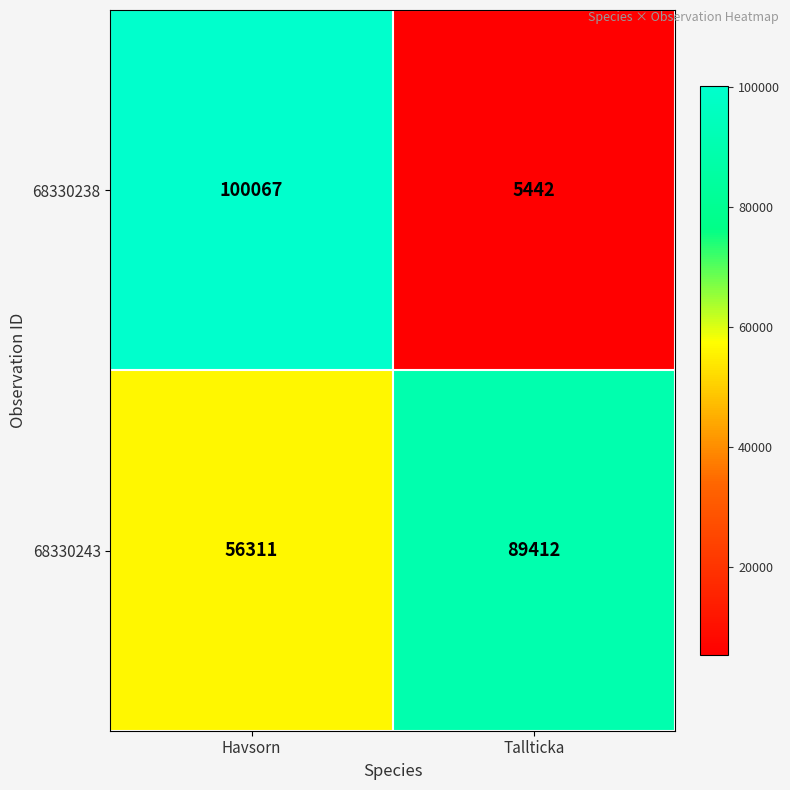

What is the sum of the 68330238 values at Tallticka and Havsorn?

105509